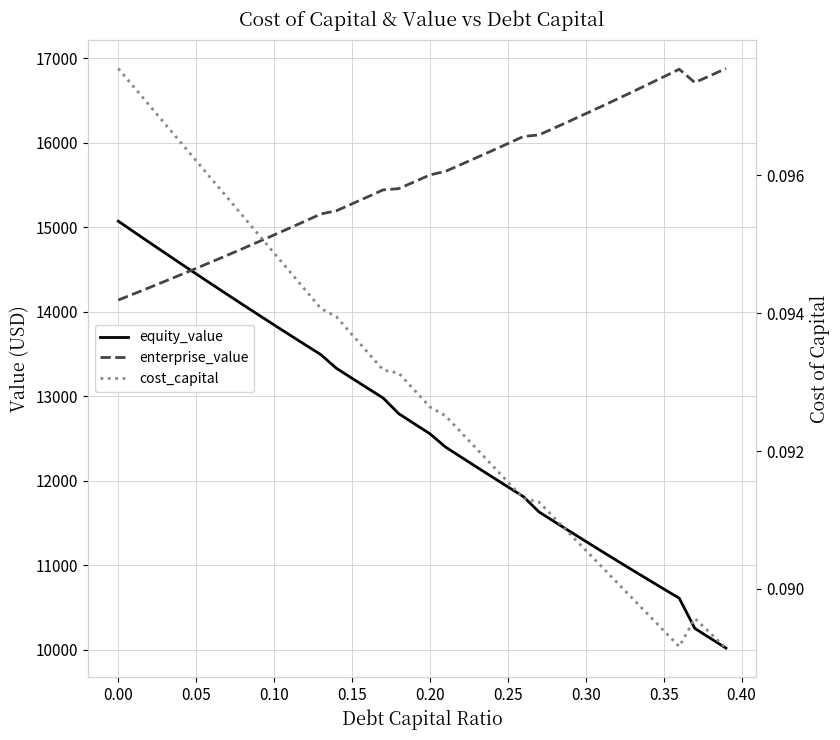

Which series has the widest spread of values?

equity_value